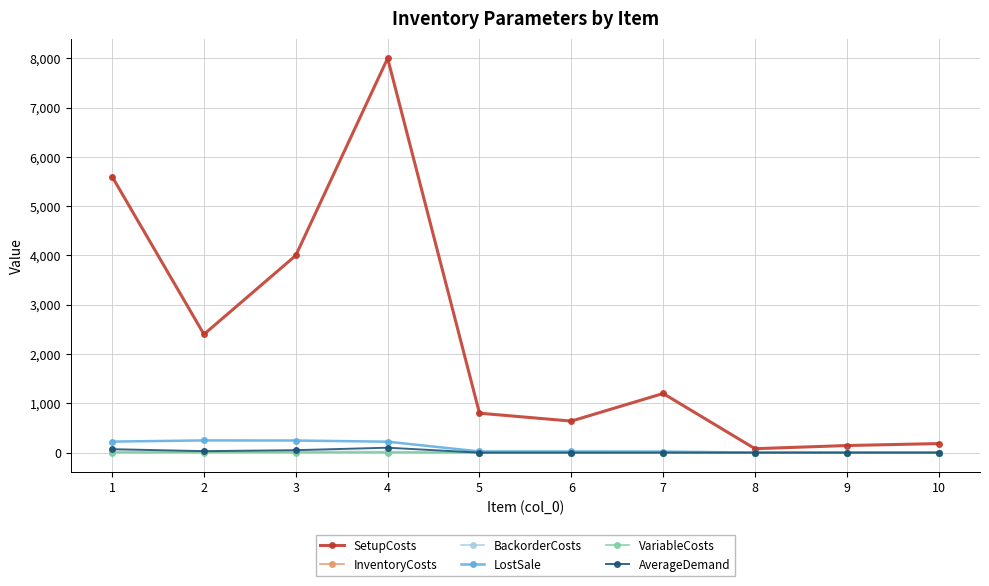

The value of LostSale at 4 is 222.0. True or false?

True